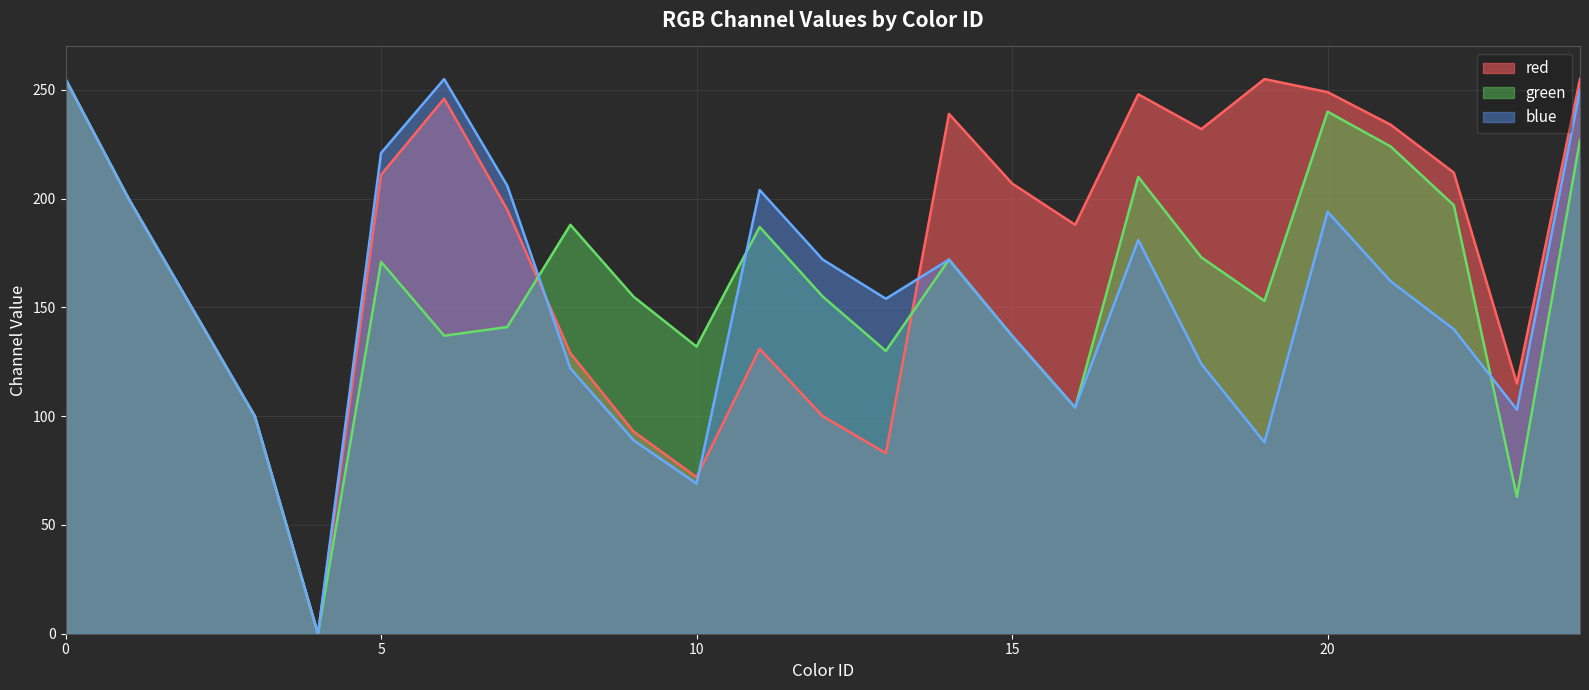

How many values in the red series are below 200?

12